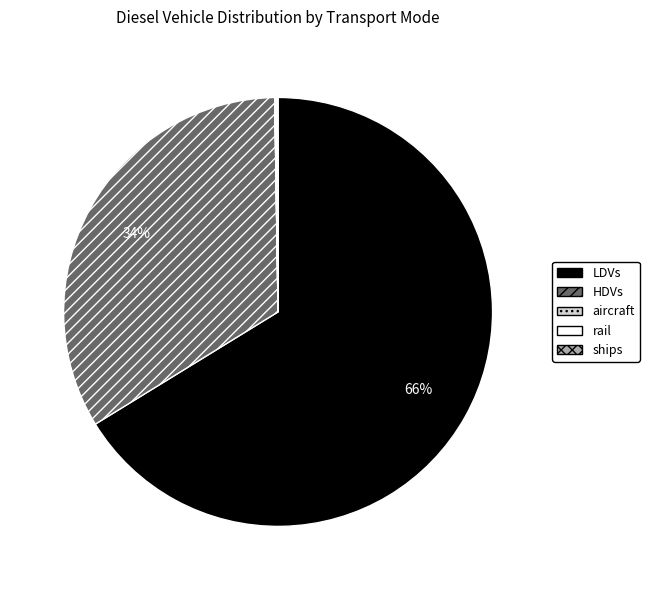

Which slice is the largest?

LDVs